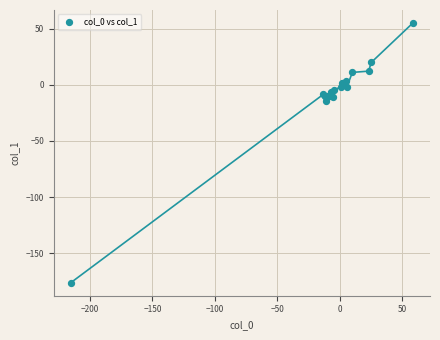

What Y value in the scatter plot is closest to -60?

-14.3